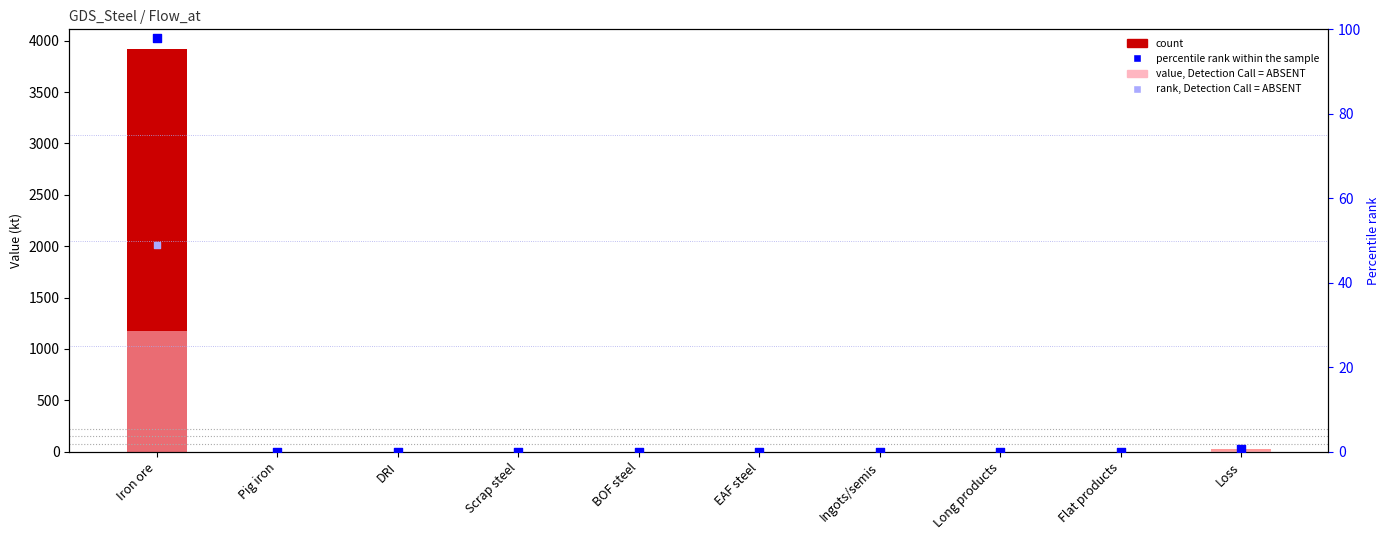

Which series reaches the minimum Y coordinate?

value